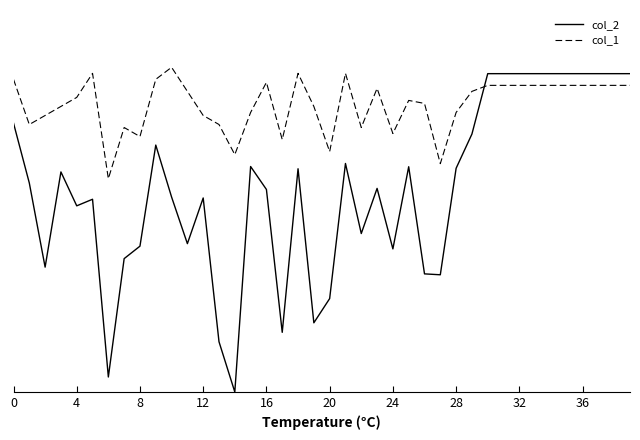

Does the chart have visible grid lines?

No